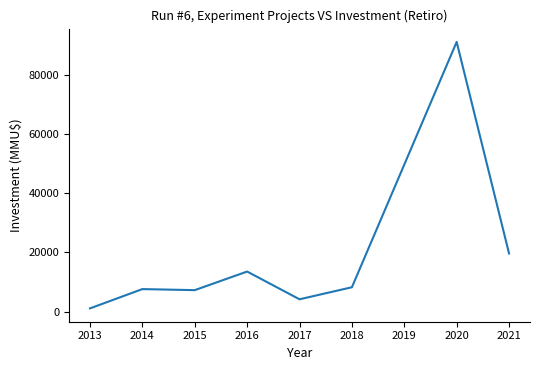

Which label corresponds to the largest value in the chart?

2020